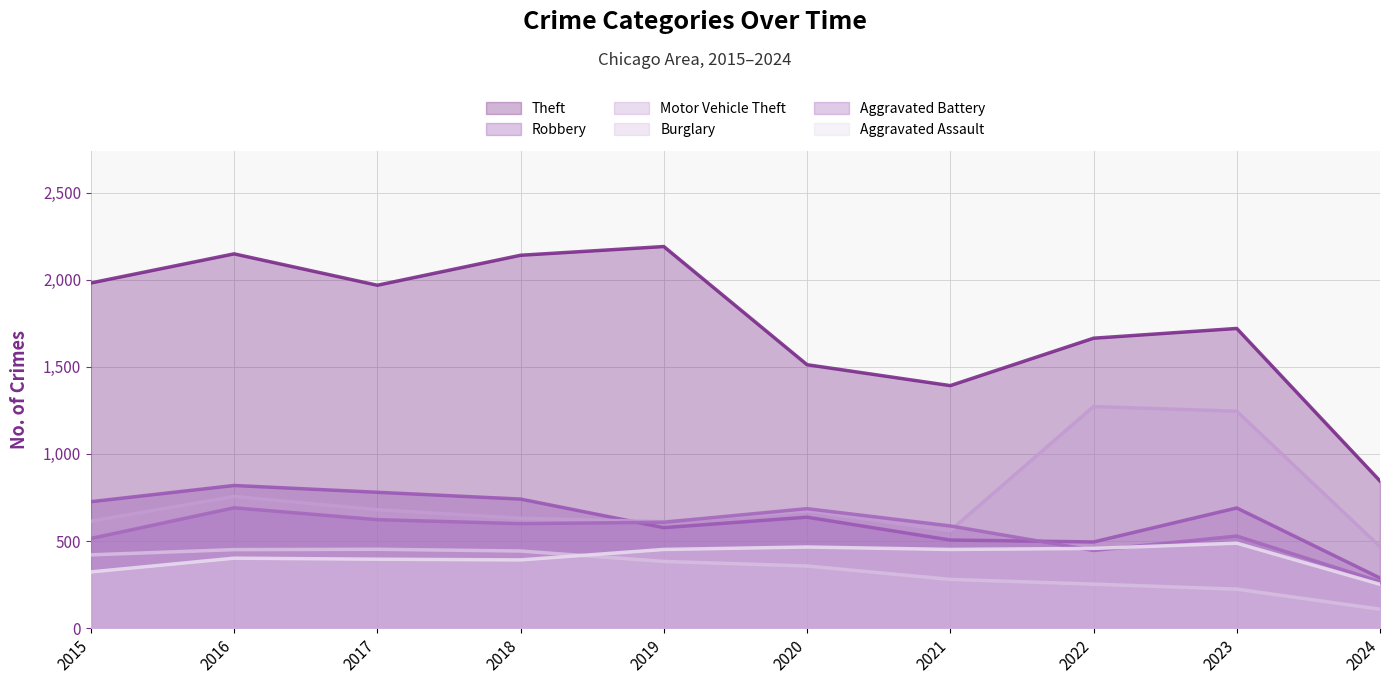

What is the sum of the Motor Vehicle Theft values at 2018 and 2023?

1876